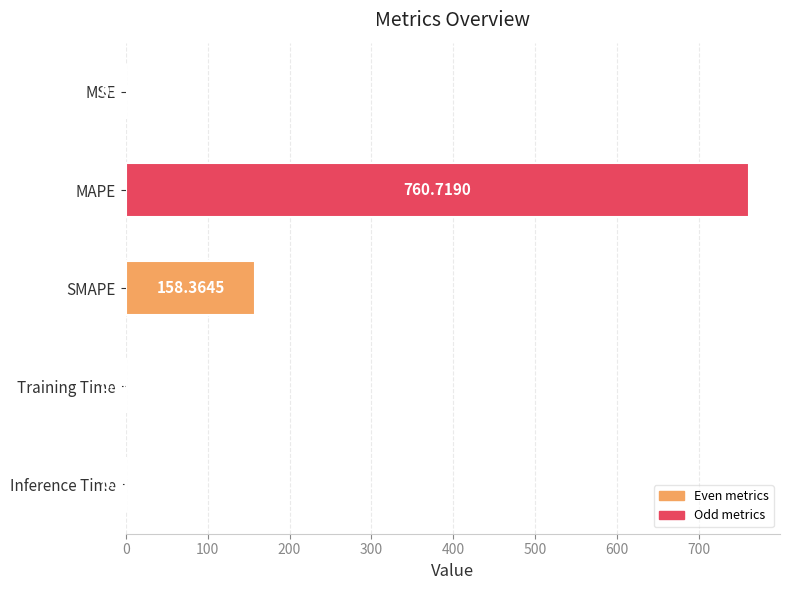

What is the sum of all values?

919.3